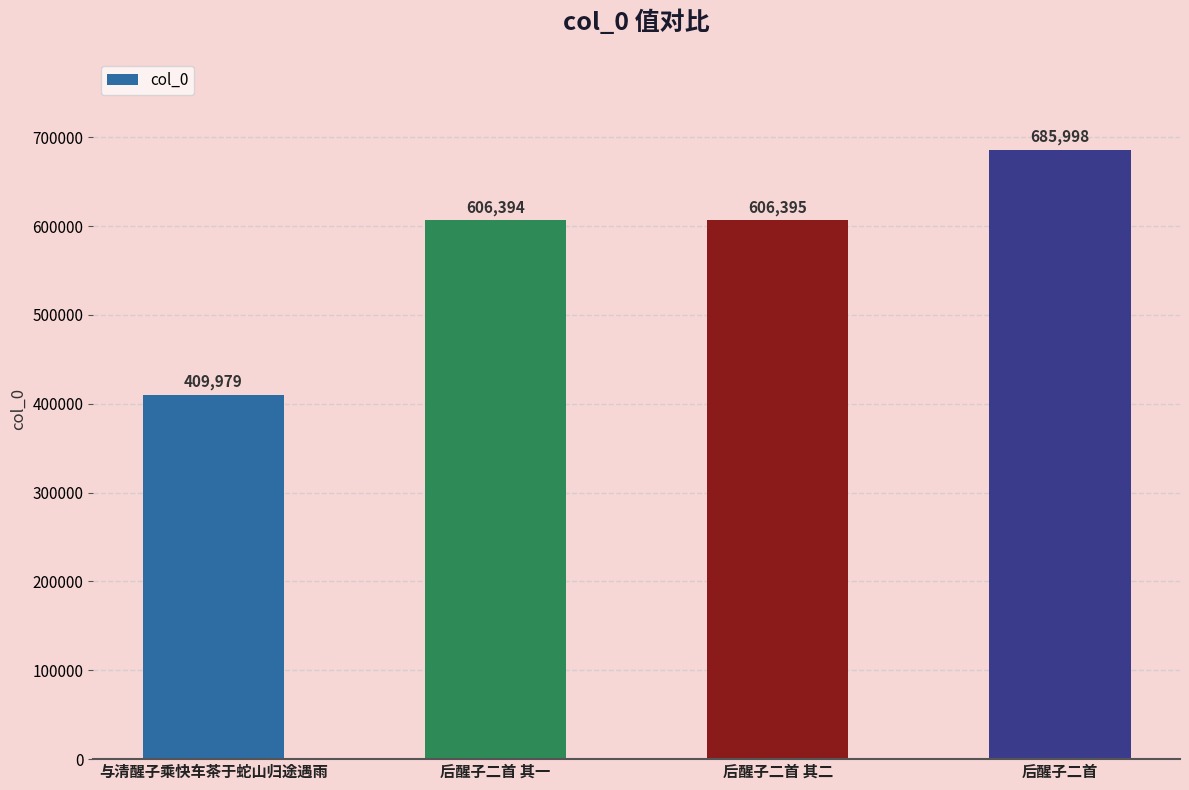

Is it true that the value at 与清醒子乘快车茶于蛇山归途遇雨 is 178668?

False